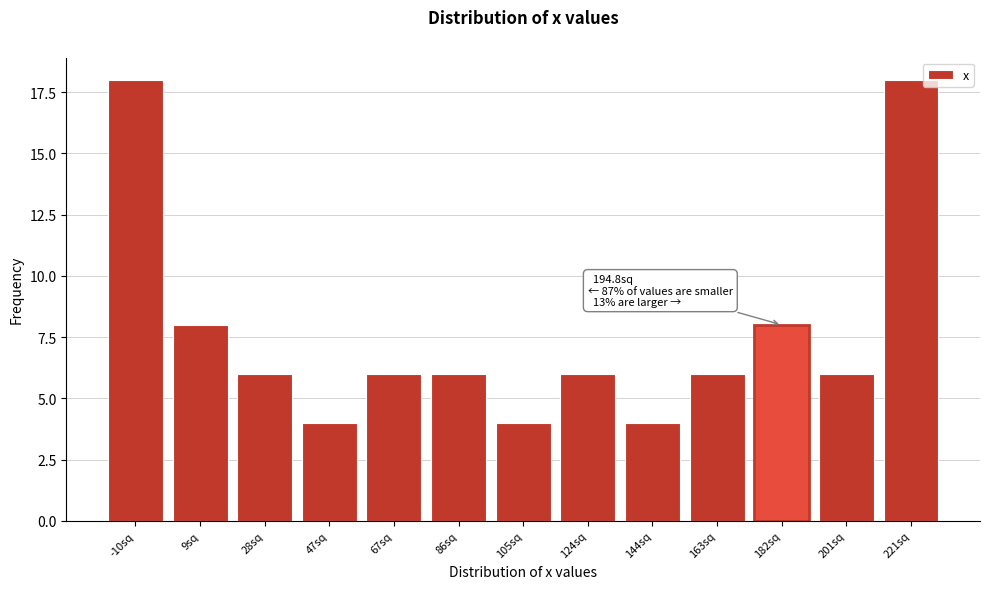

Reading right to left, what are all the values shown in this chart?

221sq=18	201sq=6	182sq=8	163sq=6	144sq=4	124sq=6	105sq=4	86sq=6	67sq=6	47sq=4	28sq=6	9sq=8	-10sq=18